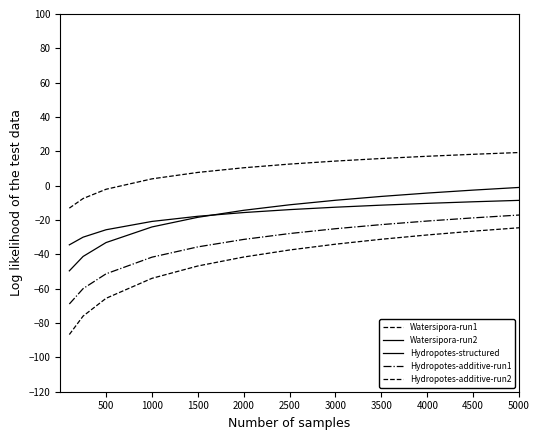

How many lines are shown in the chart?

5